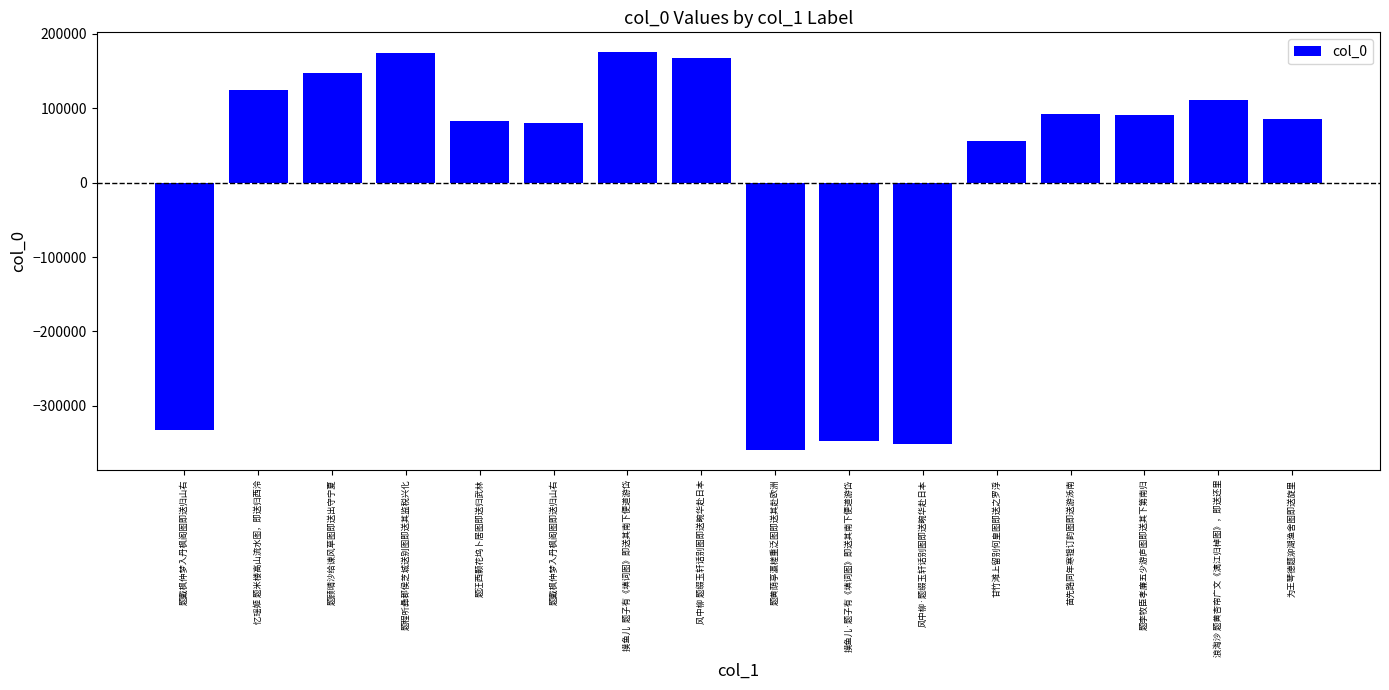

Reading right to left, list all the values displayed in this chart.

86031.5	110835.5	91592.5	91868.5	56312.5	-351770.5	-347164.5	-359451.5	168316.5	175422.5	80535.5	83421.5	174767.5	148056.5	124258.5	-333032.5